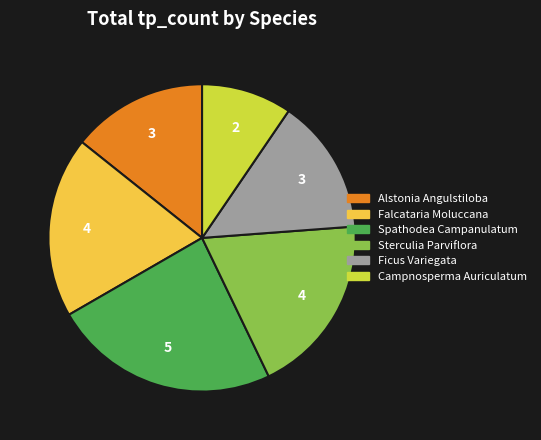

Which category has the smallest portion of the pie?

Campnosperma Auriculatum